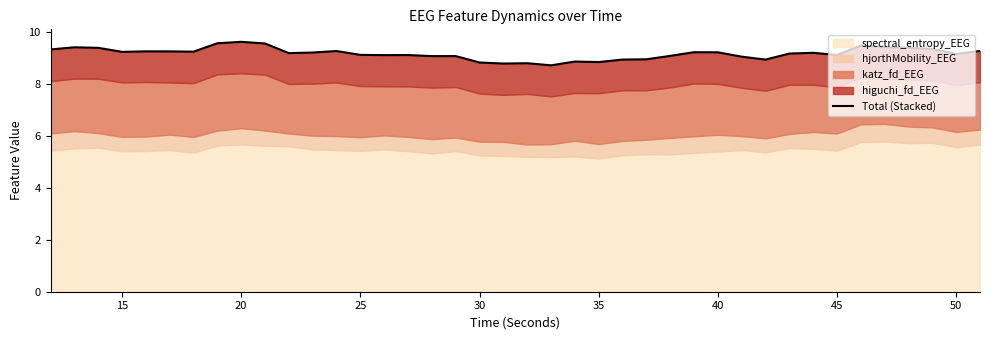

What is the value of the 22nd point from the left?

8.7